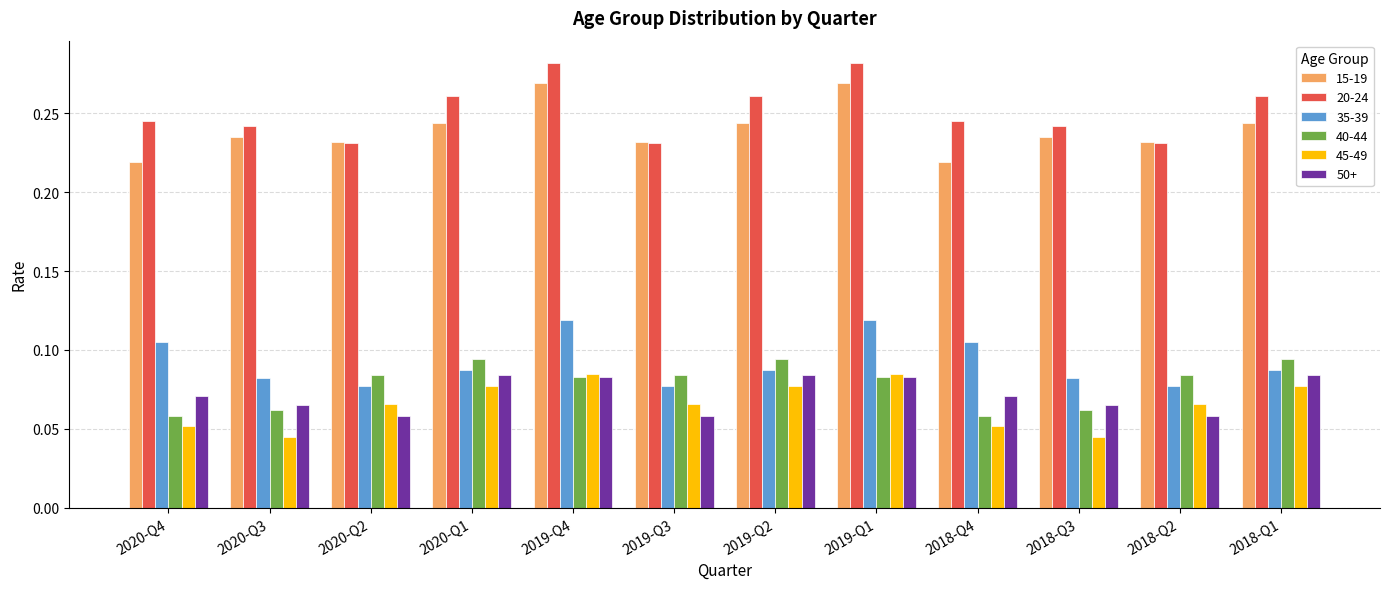

What is the total value across all series at 2020-Q3?

0.7